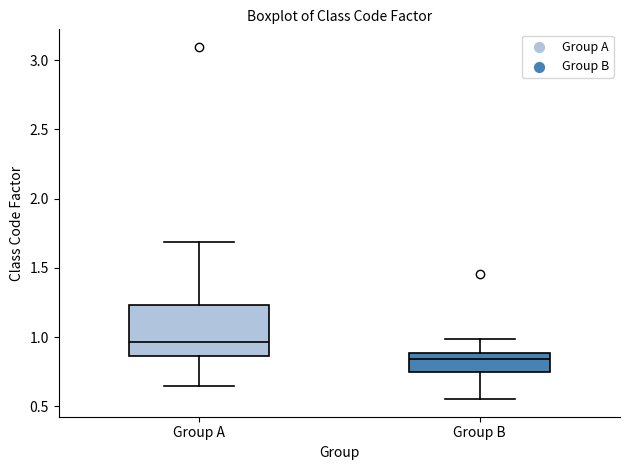

Reading left to right, transcribe this box plot: for each box, give where its median line is, the range the box spans, and where its two whiskers end, as read against the y-axis. The values are not printed on the chart, so give them approximately, as read against the axis.

Group A: median 0.95, box 0.85 to 1.25, whiskers 0.65 to 1.70
Group B: median 0.85, box 0.75 to 0.90, whiskers 0.55 to 1.00